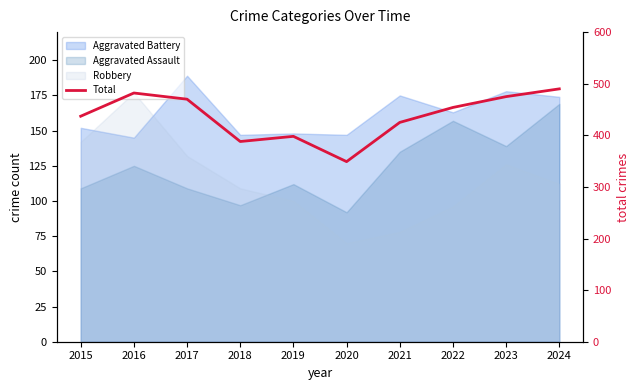

The value at 2023 is 475. True or false?

True